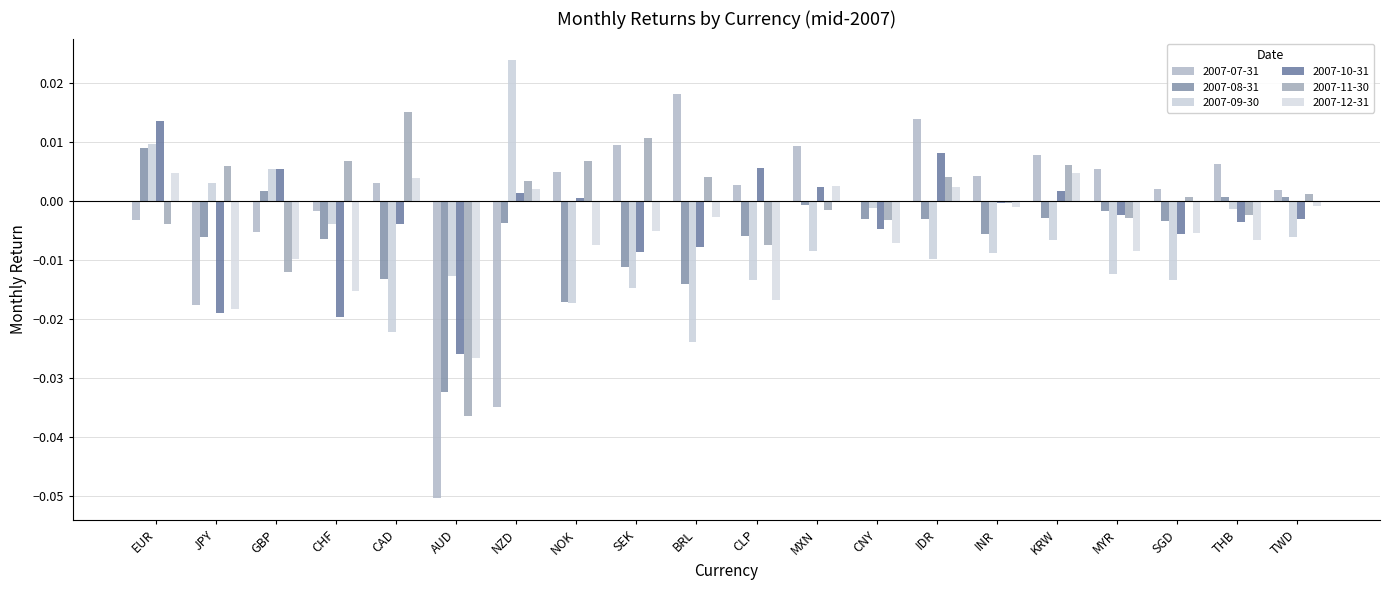

How many categories are shown in the chart?

20